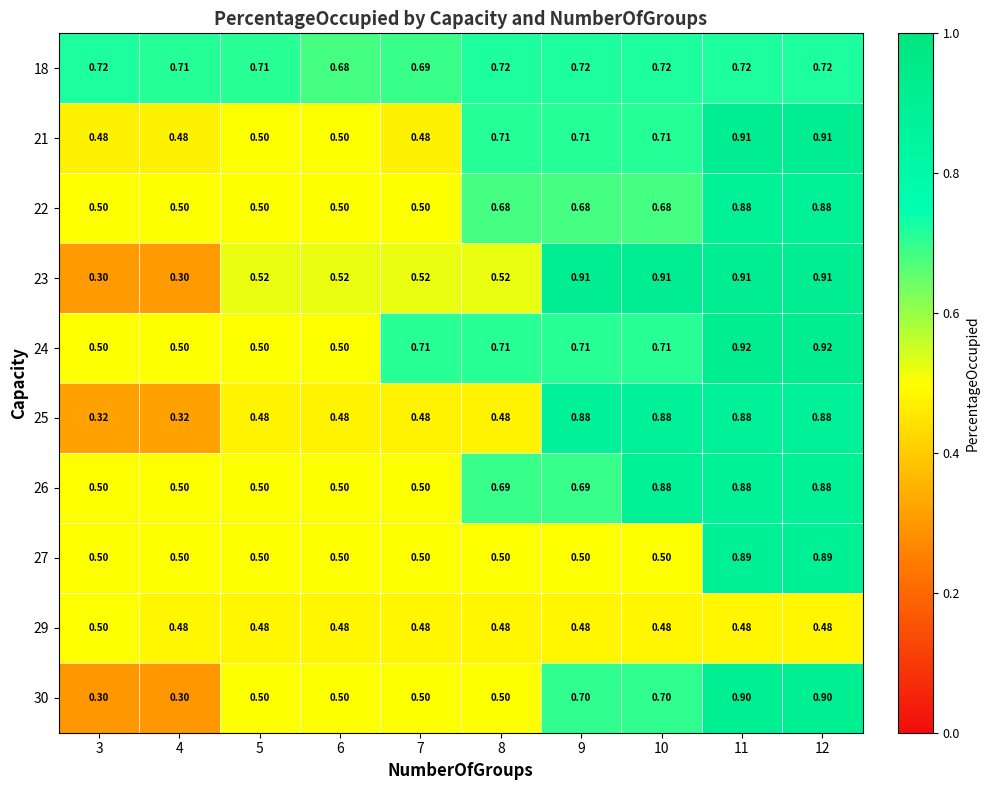

Which series has the largest total across all categories?

18